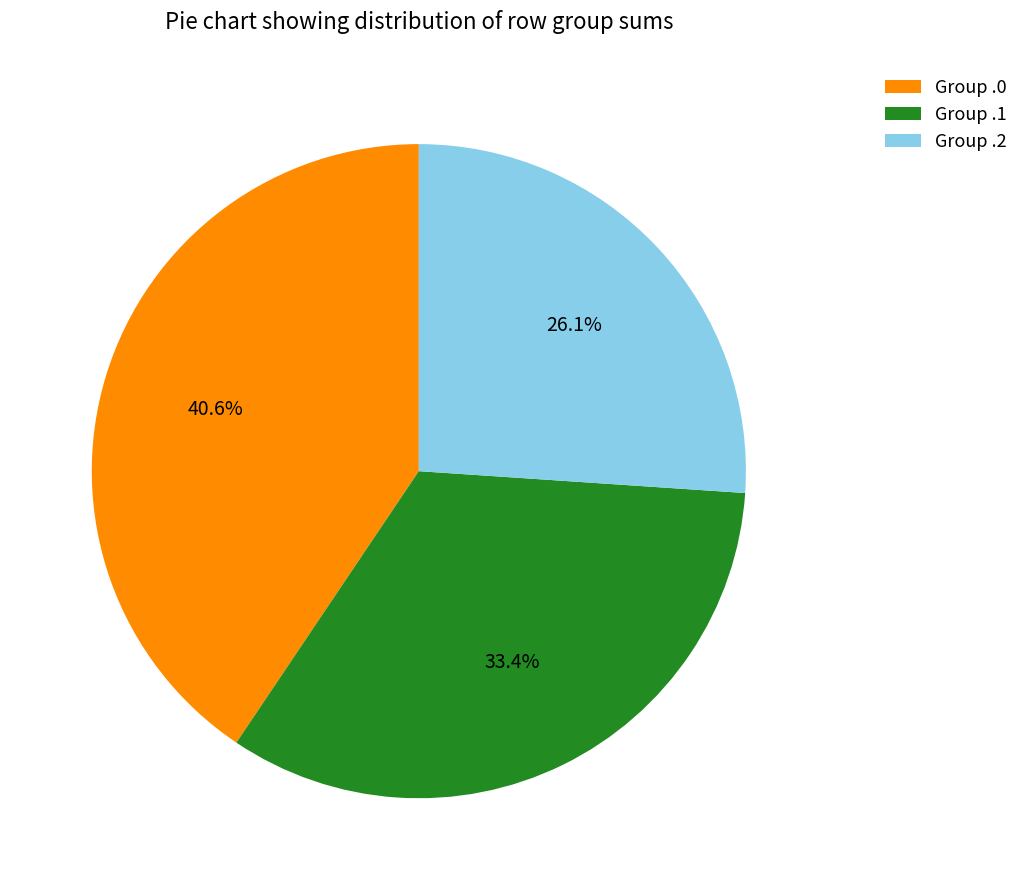

What is the ratio of the value at Group .2 to the value at Group .0?

0.6